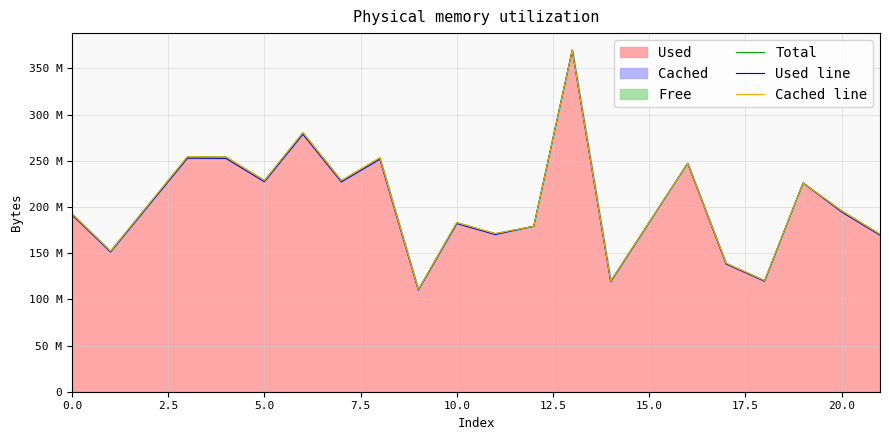

What is the sum of all Used line values?

4057991069.3